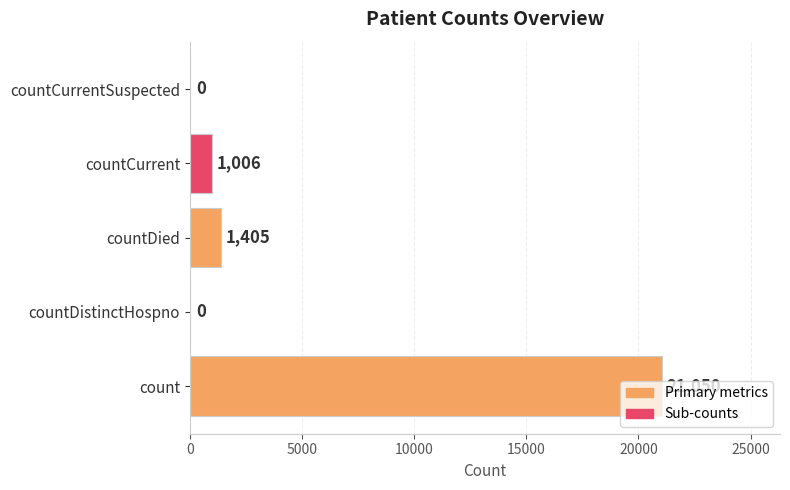

Is it true that the value at count is 21050?

True